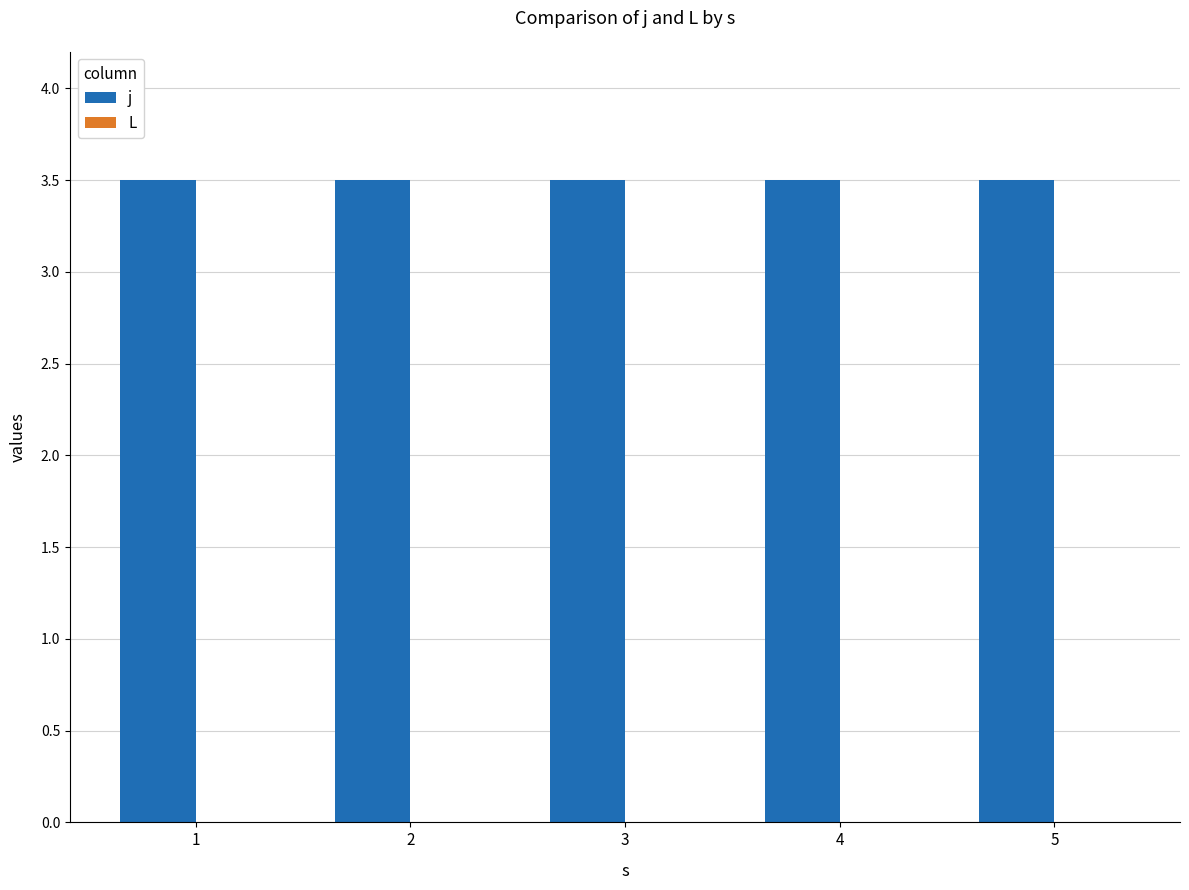

Are the bars grouped side by side (vs. stacked)?

Yes